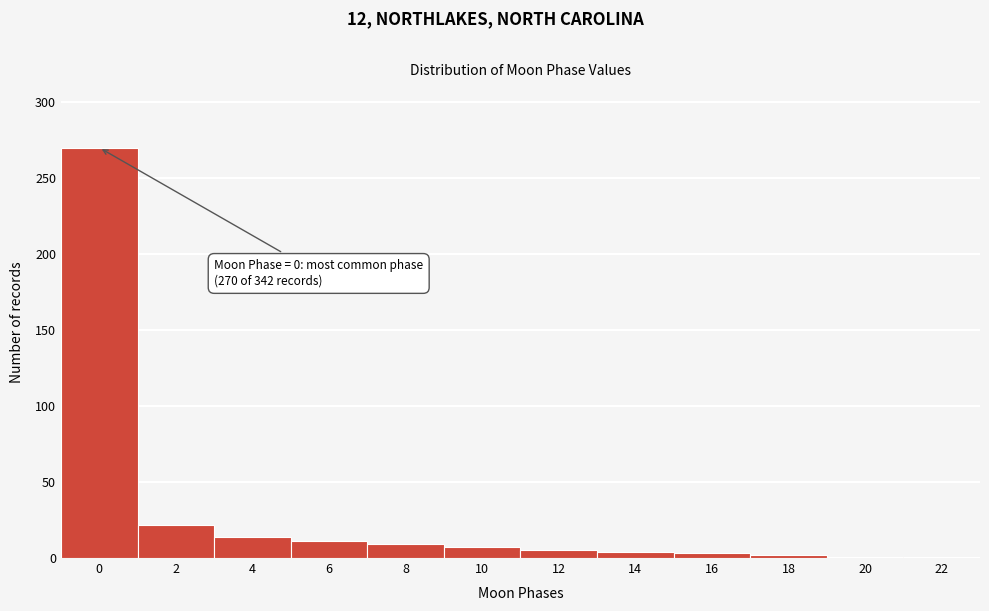

What is the average value?

29